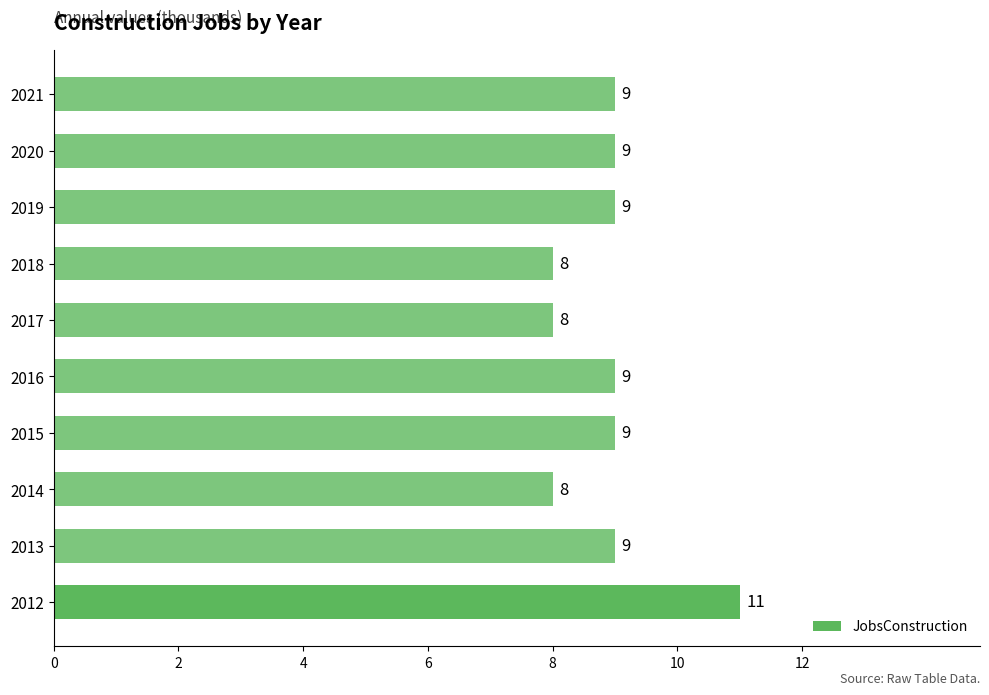

True or false: the data shows 8 at 2014.

True